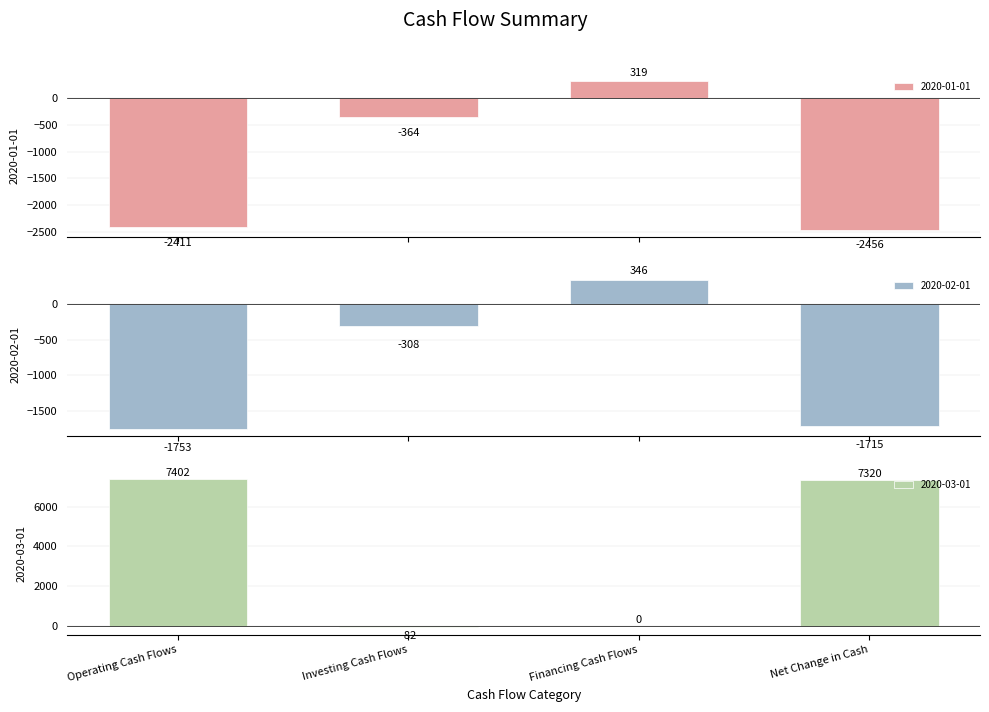

The value of 2020-03-01 at Net Change in Cash is 4500. True or false?

False